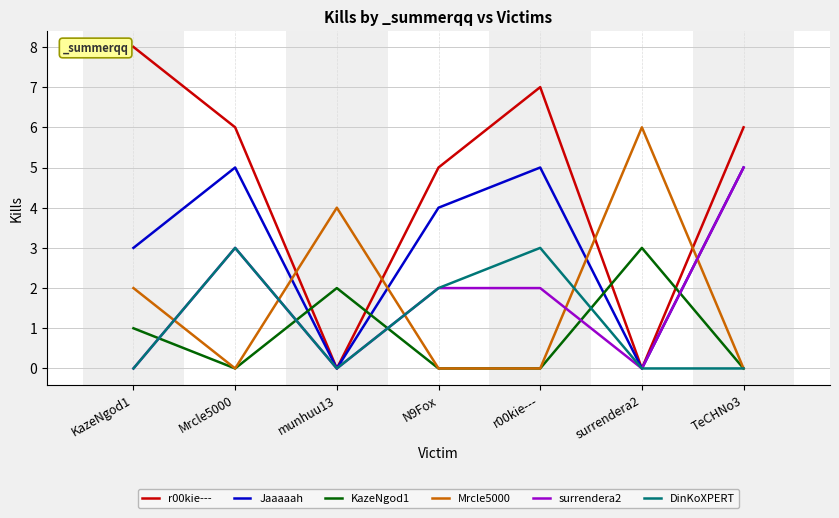

Which series has the largest total across all categories?

r00kie---